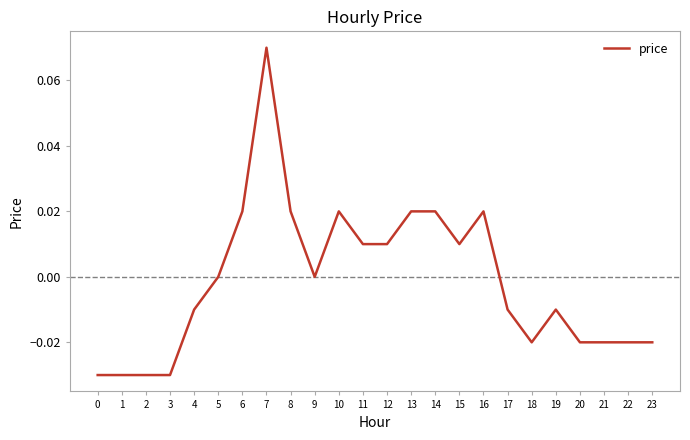

True or false: the data shows -0.0 at 18.

True